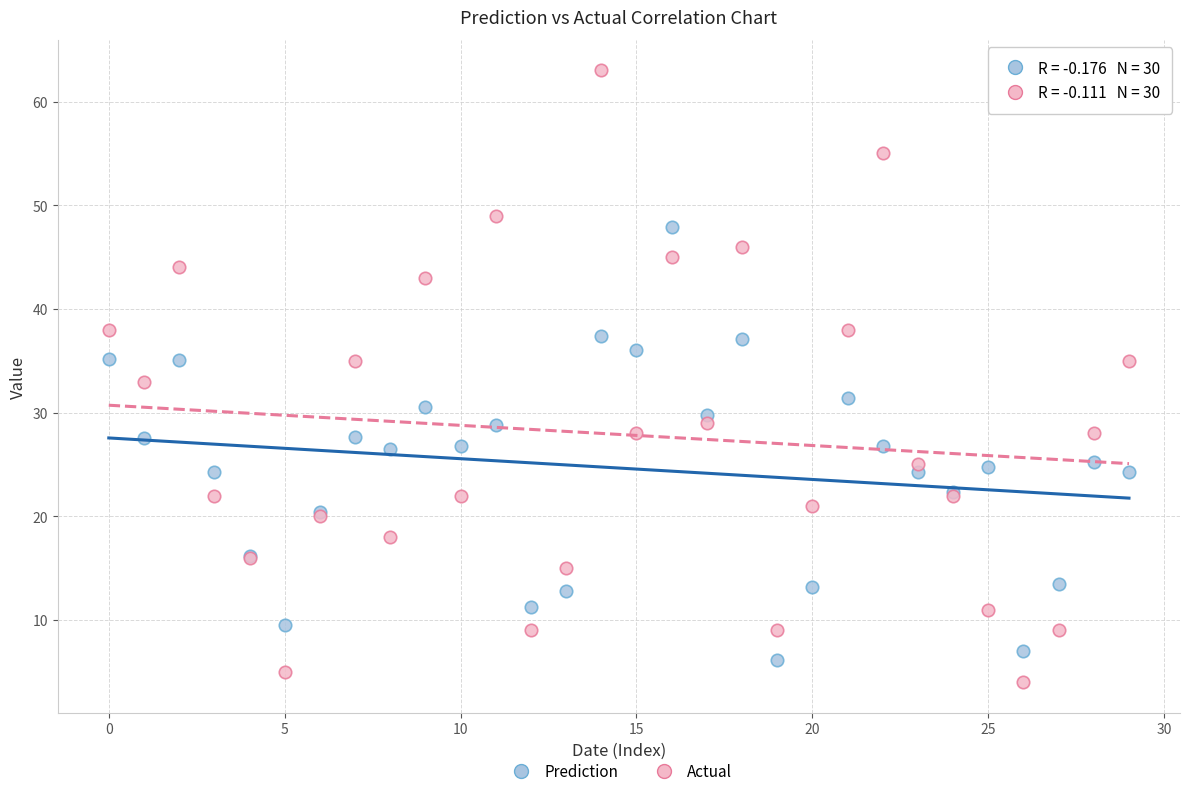

Which series contains the lowest Y value?

Actual